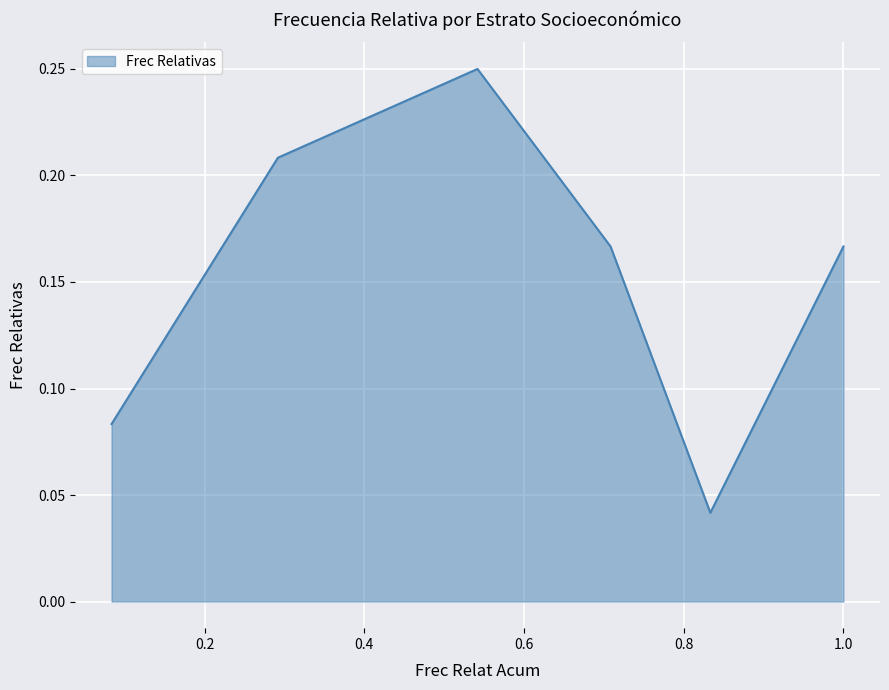

How many interior local valleys (lower than both neighbors) does the data have?

1